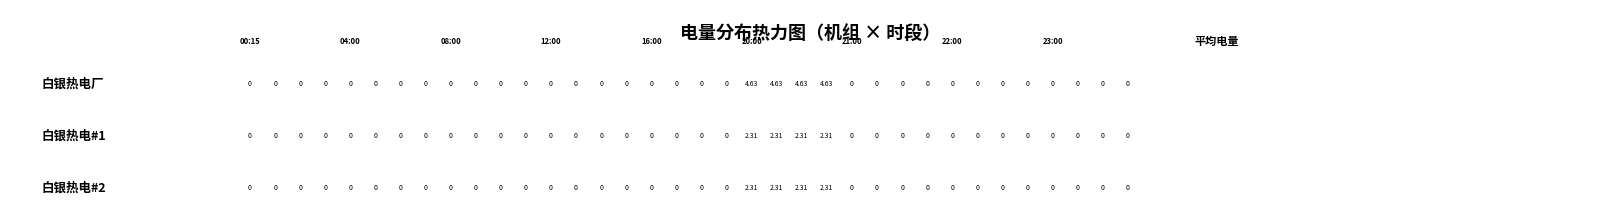

Reading right to left, transcribe all the data shown in this chart.

白银热电厂: 35=0.0	34=0.0	33=0.0	32=0.0	31=0.0	30=0.0	29=0.0	28=0.0	27=0.0	26=0.0	25=0.0	24=0.0	23=4.6	22=4.6	21=4.6	20=4.6	19=0.0	18=0.0	17=0.0	16=0.0	15=0.0	14=0.0	13=0.0	12=0.0	11=0.0	10=0.0	9=0.0	8=0.0	7=0.0	6=0.0	5=0.0	4=0.0	3=0.0	2=0.0	1=0.0	0=0.0
白银热电#1: 35=0.0	34=0.0	33=0.0	32=0.0	31=0.0	30=0.0	29=0.0	28=0.0	27=0.0	26=0.0	25=0.0	24=0.0	23=2.3	22=2.3	21=2.3	20=2.3	19=0.0	18=0.0	17=0.0	16=0.0	15=0.0	14=0.0	13=0.0	12=0.0	11=0.0	10=0.0	9=0.0	8=0.0	7=0.0	6=0.0	5=0.0	4=0.0	3=0.0	2=0.0	1=0.0	0=0.0
白银热电#2: 35=0.0	34=0.0	33=0.0	32=0.0	31=0.0	30=0.0	29=0.0	28=0.0	27=0.0	26=0.0	25=0.0	24=0.0	23=2.3	22=2.3	21=2.3	20=2.3	19=0.0	18=0.0	17=0.0	16=0.0	15=0.0	14=0.0	13=0.0	12=0.0	11=0.0	10=0.0	9=0.0	8=0.0	7=0.0	6=0.0	5=0.0	4=0.0	3=0.0	2=0.0	1=0.0	0=0.0